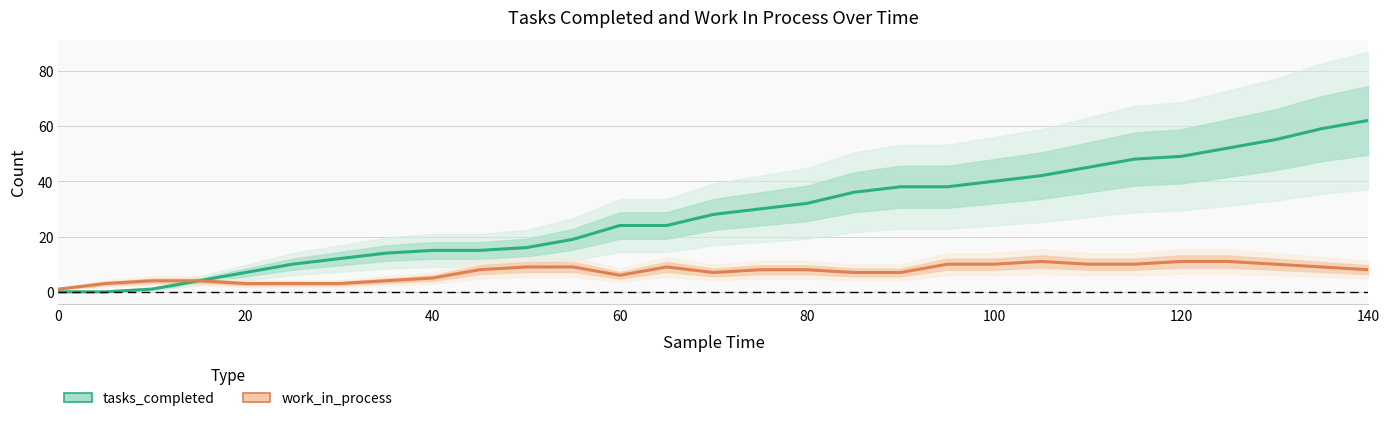

Reading left to right, transcribe all the data shown in this chart.

tasks_completed: 0	0	1	4	7	10	12	14	15	15	16	19	24	24	28	30	32	36	38	38	40	42	45	48	49	52	55	59	62
work_in_process: 1	3	4	4	3	3	3	4	5	8	9	9	6	9	7	8	8	7	7	10	10	11	10	10	11	11	10	9	8